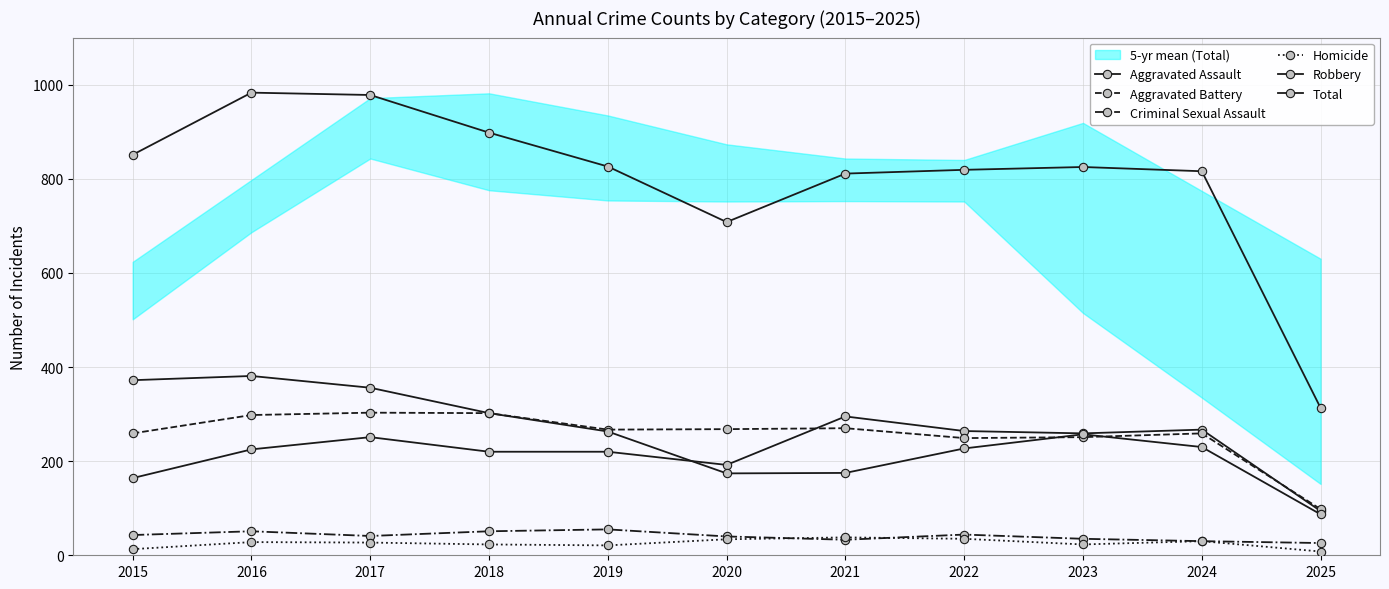

What is the difference between the second highest and second lowest values in the Aggravated Battery series?

53